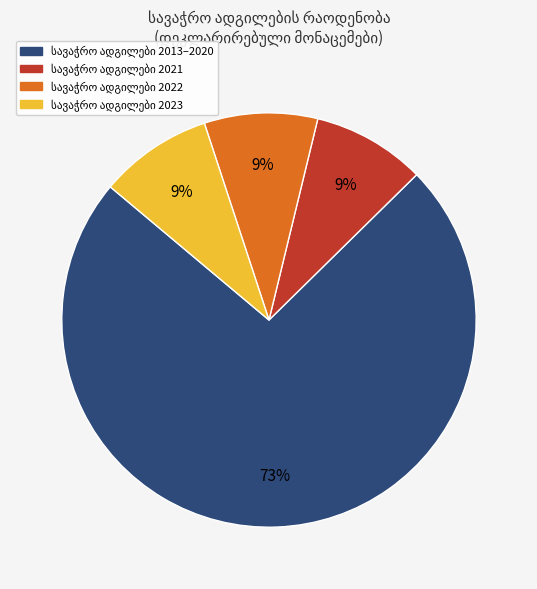

Does any single category account for the majority?

Yes